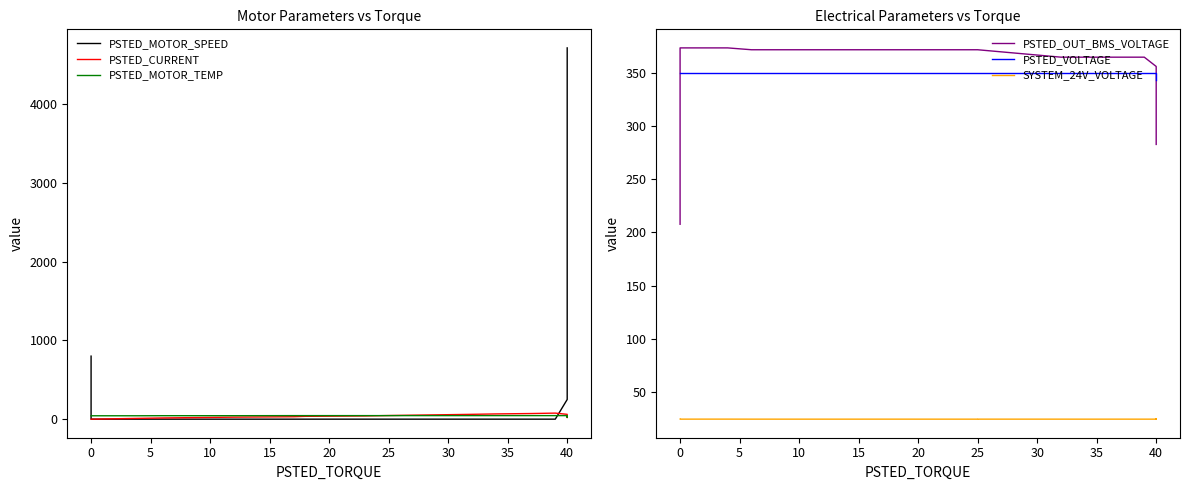

Does the chart have visible grid lines?

No